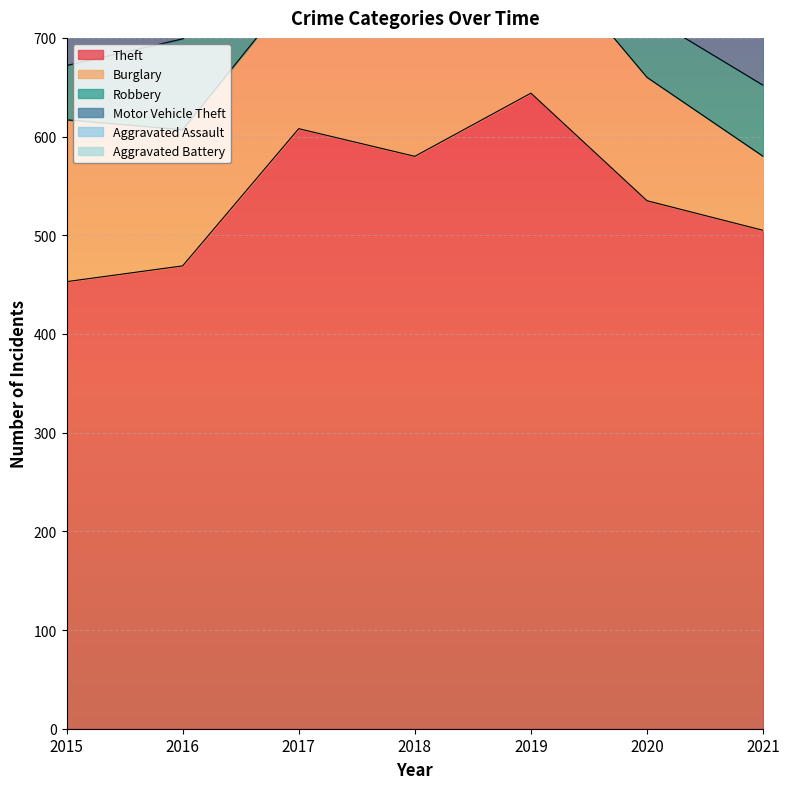

Which category has the lowest value across all series?

2015